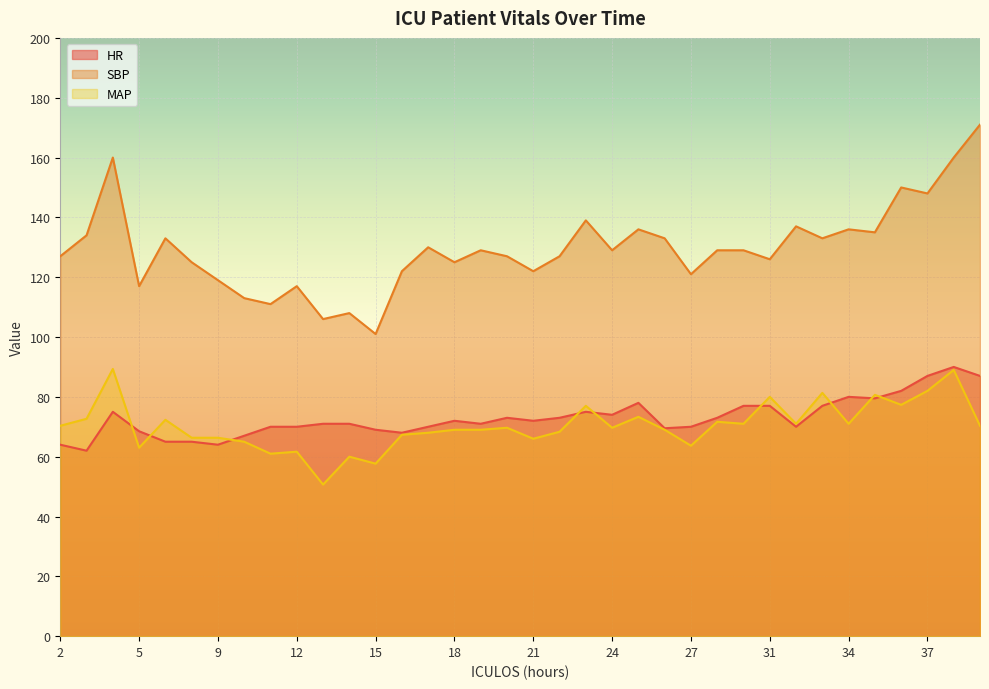

What is the highest value of the HR series?

90.0